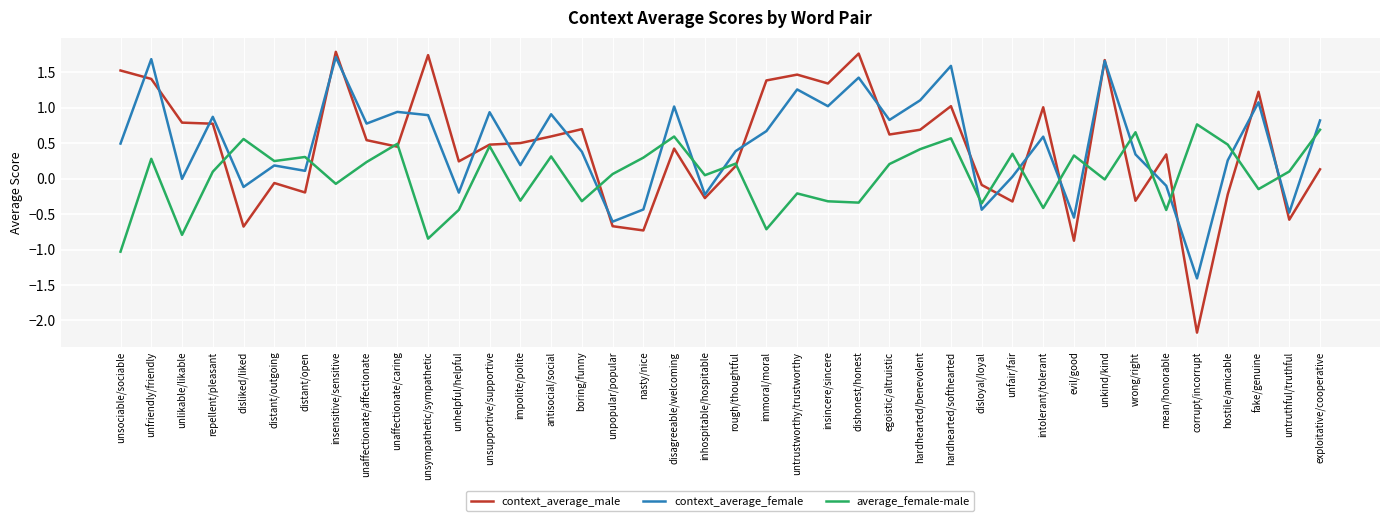

True or false: average_female-male and context_average_female intersect in this chart.

True